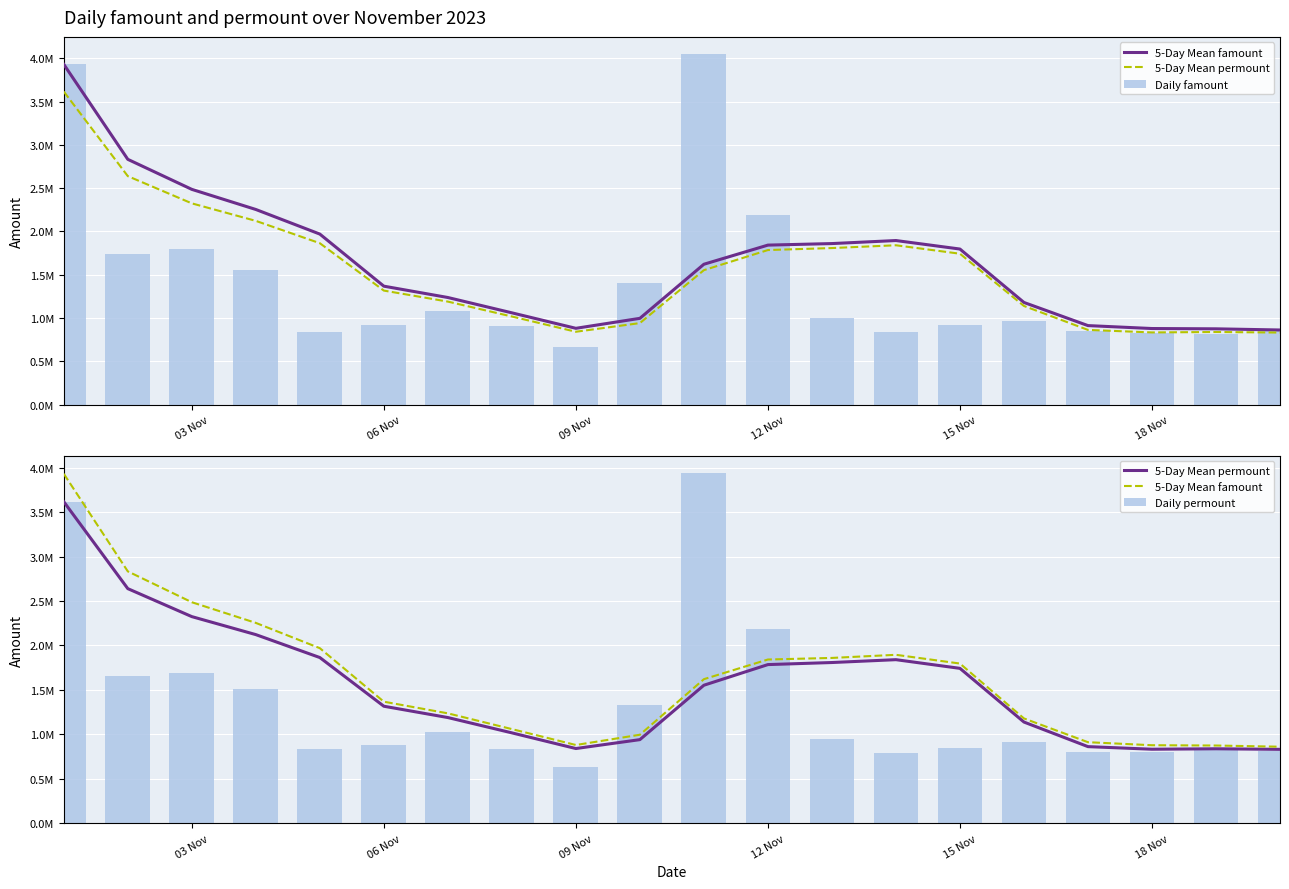

What is the average value of the Daily famount series?

1406188.5